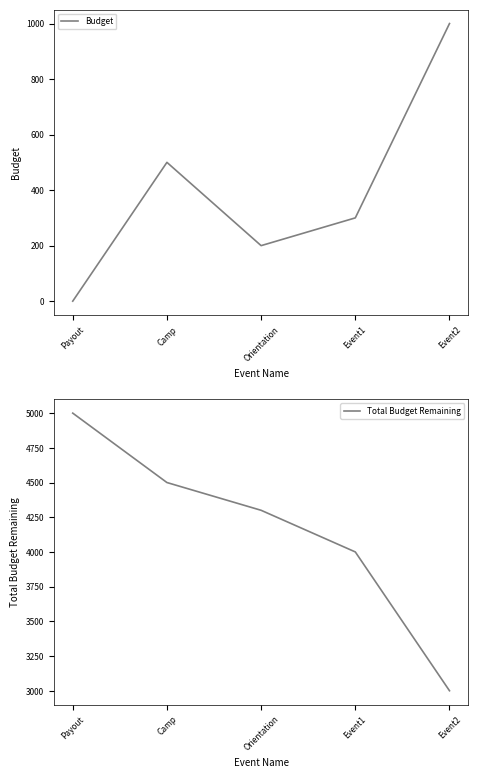

What is the difference between the second highest and minimum values in the Budget series?

500